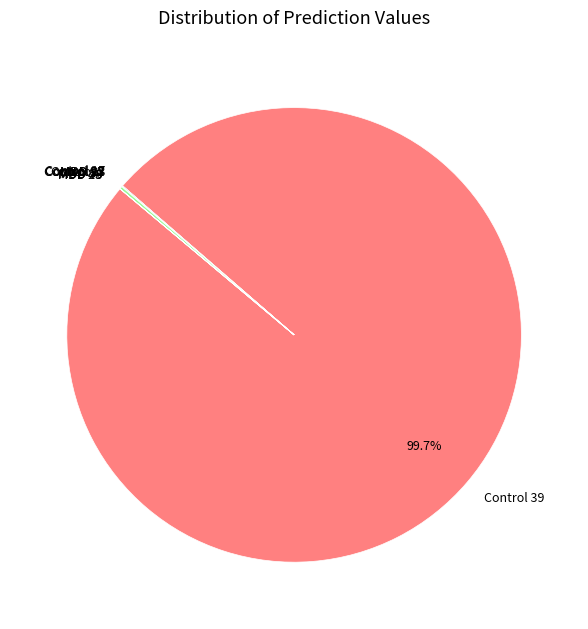

Does any single category account for the majority?

Yes